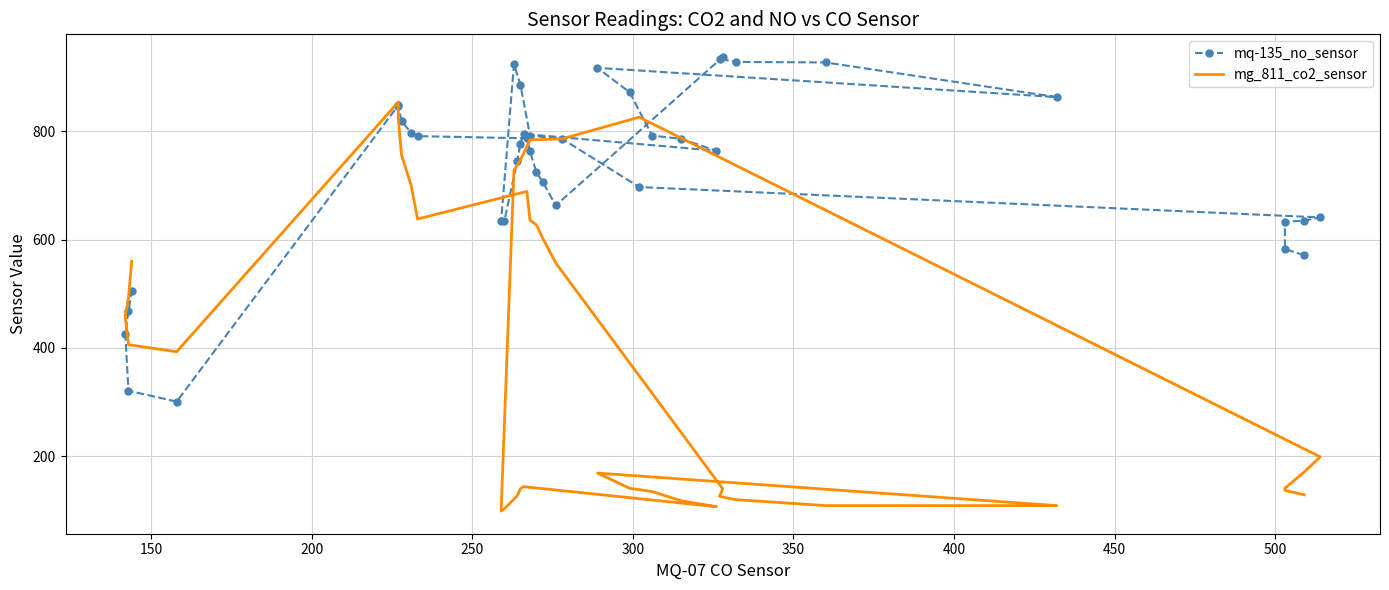

True or false: mq-135_no_sensor has more than 0 interior local peaks.

True